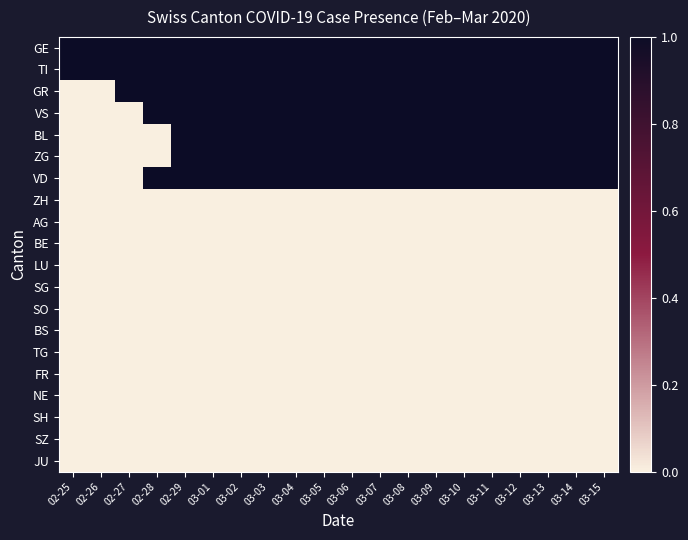

Reading left to right, list all the values displayed in this chart.

GE: 02-25=1	02-26=1	02-27=1	02-28=1	02-29=1	03-01=1	03-02=1	03-03=1	03-04=1	03-05=1	03-06=1	03-07=1	03-08=1	03-09=1	03-10=1	03-11=1	03-12=1	03-13=1	03-14=1	03-15=1
TI: 02-25=1	02-26=1	02-27=1	02-28=1	02-29=1	03-01=1	03-02=1	03-03=1	03-04=1	03-05=1	03-06=1	03-07=1	03-08=1	03-09=1	03-10=1	03-11=1	03-12=1	03-13=1	03-14=1	03-15=1
GR: 02-25=0	02-26=0	02-27=1	02-28=1	02-29=1	03-01=1	03-02=1	03-03=1	03-04=1	03-05=1	03-06=1	03-07=1	03-08=1	03-09=1	03-10=1	03-11=1	03-12=1	03-13=1	03-14=1	03-15=1
VS: 02-25=0	02-26=0	02-27=0	02-28=1	02-29=1	03-01=1	03-02=1	03-03=1	03-04=1	03-05=1	03-06=1	03-07=1	03-08=1	03-09=1	03-10=1	03-11=1	03-12=1	03-13=1	03-14=1	03-15=1
BL: 02-25=0	02-26=0	02-27=0	02-28=0	02-29=1	03-01=1	03-02=1	03-03=1	03-04=1	03-05=1	03-06=1	03-07=1	03-08=1	03-09=1	03-10=1	03-11=1	03-12=1	03-13=1	03-14=1	03-15=1
ZG: 02-25=0	02-26=0	02-27=0	02-28=0	02-29=1	03-01=1	03-02=1	03-03=1	03-04=1	03-05=1	03-06=1	03-07=1	03-08=1	03-09=1	03-10=1	03-11=1	03-12=1	03-13=1	03-14=1	03-15=1
VD: 02-25=0	02-26=0	02-27=0	02-28=1	02-29=1	03-01=1	03-02=1	03-03=1	03-04=1	03-05=1	03-06=1	03-07=1	03-08=1	03-09=1	03-10=1	03-11=1	03-12=1	03-13=1	03-14=1	03-15=1
ZH: 02-25=0	02-26=0	02-27=0	02-28=0	02-29=0	03-01=0	03-02=0	03-03=0	03-04=0	03-05=0	03-06=0	03-07=0	03-08=0	03-09=0	03-10=0	03-11=0	03-12=0	03-13=0	03-14=0	03-15=0
AG: 02-25=0	02-26=0	02-27=0	02-28=0	02-29=0	03-01=0	03-02=0	03-03=0	03-04=0	03-05=0	03-06=0	03-07=0	03-08=0	03-09=0	03-10=0	03-11=0	03-12=0	03-13=0	03-14=0	03-15=0
BE: 02-25=0	02-26=0	02-27=0	02-28=0	02-29=0	03-01=0	03-02=0	03-03=0	03-04=0	03-05=0	03-06=0	03-07=0	03-08=0	03-09=0	03-10=0	03-11=0	03-12=0	03-13=0	03-14=0	03-15=0
LU: 02-25=0	02-26=0	02-27=0	02-28=0	02-29=0	03-01=0	03-02=0	03-03=0	03-04=0	03-05=0	03-06=0	03-07=0	03-08=0	03-09=0	03-10=0	03-11=0	03-12=0	03-13=0	03-14=0	03-15=0
SG: 02-25=0	02-26=0	02-27=0	02-28=0	02-29=0	03-01=0	03-02=0	03-03=0	03-04=0	03-05=0	03-06=0	03-07=0	03-08=0	03-09=0	03-10=0	03-11=0	03-12=0	03-13=0	03-14=0	03-15=0
SO: 02-25=0	02-26=0	02-27=0	02-28=0	02-29=0	03-01=0	03-02=0	03-03=0	03-04=0	03-05=0	03-06=0	03-07=0	03-08=0	03-09=0	03-10=0	03-11=0	03-12=0	03-13=0	03-14=0	03-15=0
BS: 02-25=0	02-26=0	02-27=0	02-28=0	02-29=0	03-01=0	03-02=0	03-03=0	03-04=0	03-05=0	03-06=0	03-07=0	03-08=0	03-09=0	03-10=0	03-11=0	03-12=0	03-13=0	03-14=0	03-15=0
TG: 02-25=0	02-26=0	02-27=0	02-28=0	02-29=0	03-01=0	03-02=0	03-03=0	03-04=0	03-05=0	03-06=0	03-07=0	03-08=0	03-09=0	03-10=0	03-11=0	03-12=0	03-13=0	03-14=0	03-15=0
FR: 02-25=0	02-26=0	02-27=0	02-28=0	02-29=0	03-01=0	03-02=0	03-03=0	03-04=0	03-05=0	03-06=0	03-07=0	03-08=0	03-09=0	03-10=0	03-11=0	03-12=0	03-13=0	03-14=0	03-15=0
NE: 02-25=0	02-26=0	02-27=0	02-28=0	02-29=0	03-01=0	03-02=0	03-03=0	03-04=0	03-05=0	03-06=0	03-07=0	03-08=0	03-09=0	03-10=0	03-11=0	03-12=0	03-13=0	03-14=0	03-15=0
SH: 02-25=0	02-26=0	02-27=0	02-28=0	02-29=0	03-01=0	03-02=0	03-03=0	03-04=0	03-05=0	03-06=0	03-07=0	03-08=0	03-09=0	03-10=0	03-11=0	03-12=0	03-13=0	03-14=0	03-15=0
SZ: 02-25=0	02-26=0	02-27=0	02-28=0	02-29=0	03-01=0	03-02=0	03-03=0	03-04=0	03-05=0	03-06=0	03-07=0	03-08=0	03-09=0	03-10=0	03-11=0	03-12=0	03-13=0	03-14=0	03-15=0
JU: 02-25=0	02-26=0	02-27=0	02-28=0	02-29=0	03-01=0	03-02=0	03-03=0	03-04=0	03-05=0	03-06=0	03-07=0	03-08=0	03-09=0	03-10=0	03-11=0	03-12=0	03-13=0	03-14=0	03-15=0